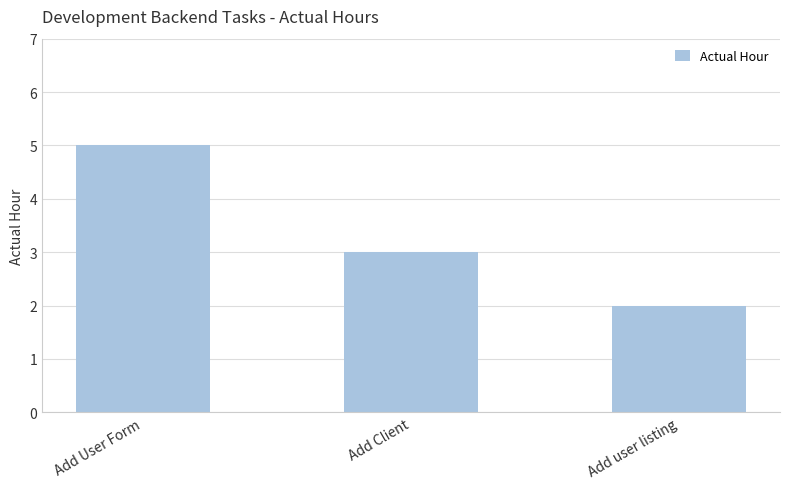

How many distinct data groups are displayed?

1